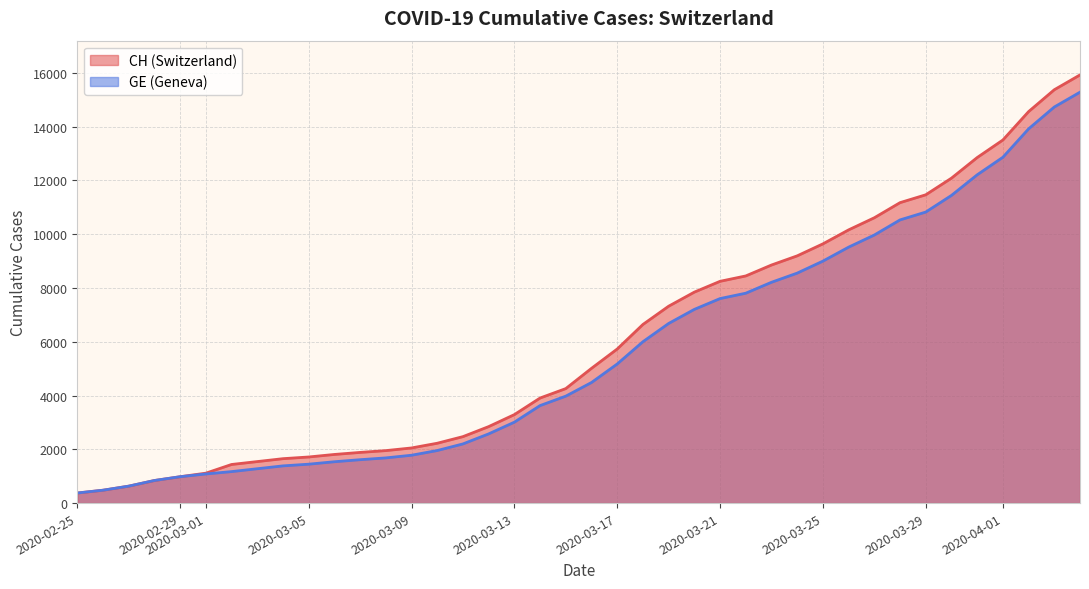

The CH series shows 13505 at 2020-04-01. True or false?

True